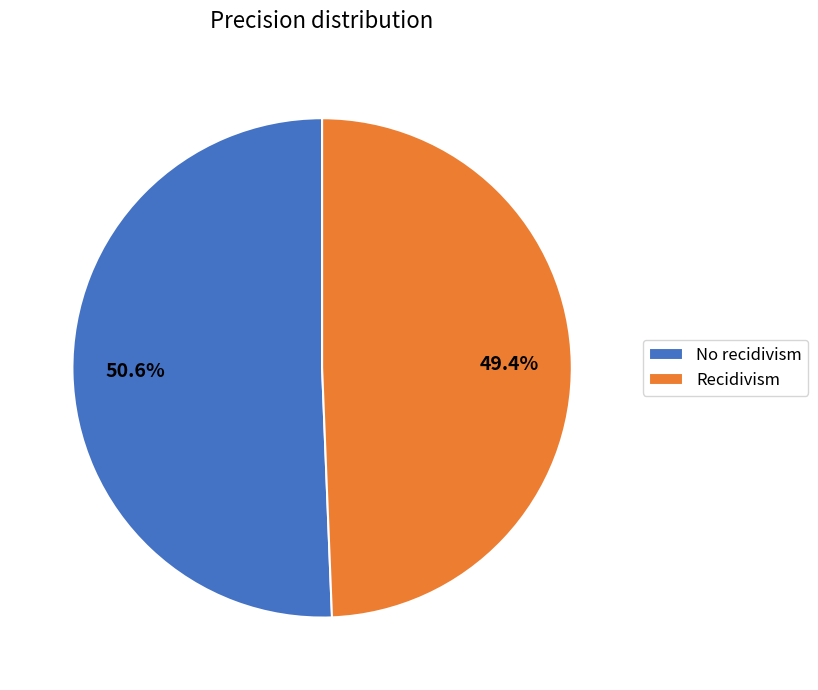

True or false: Recidivism accounts for 49% of the total.

True